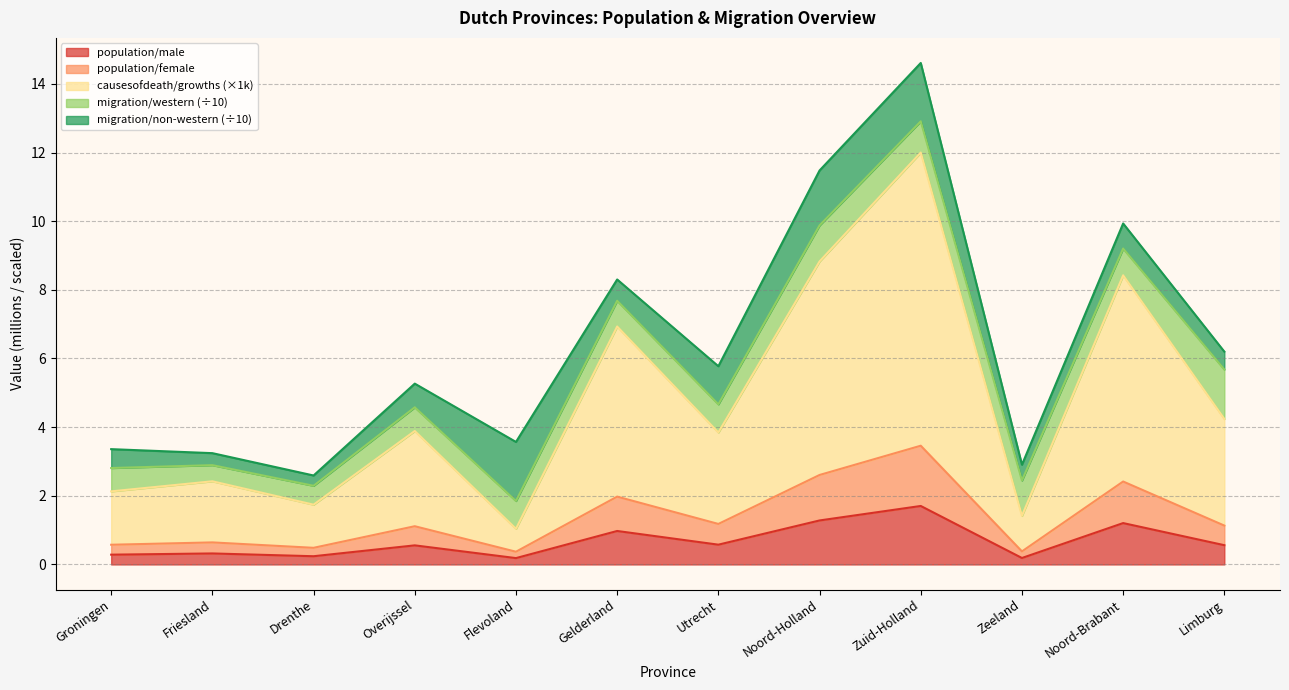

True or false: causesofdeath/growths and population/male intersect in this chart.

False